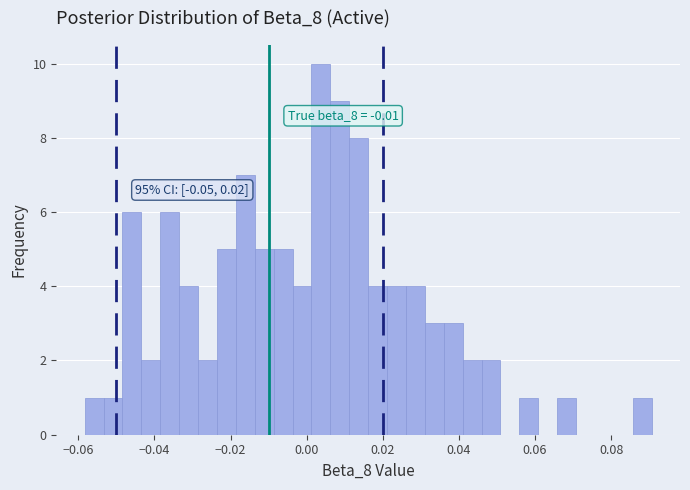

Around what value on the x-axis is the tallest bar? Give the approximate position of its centre, as read against the axis.

0.004